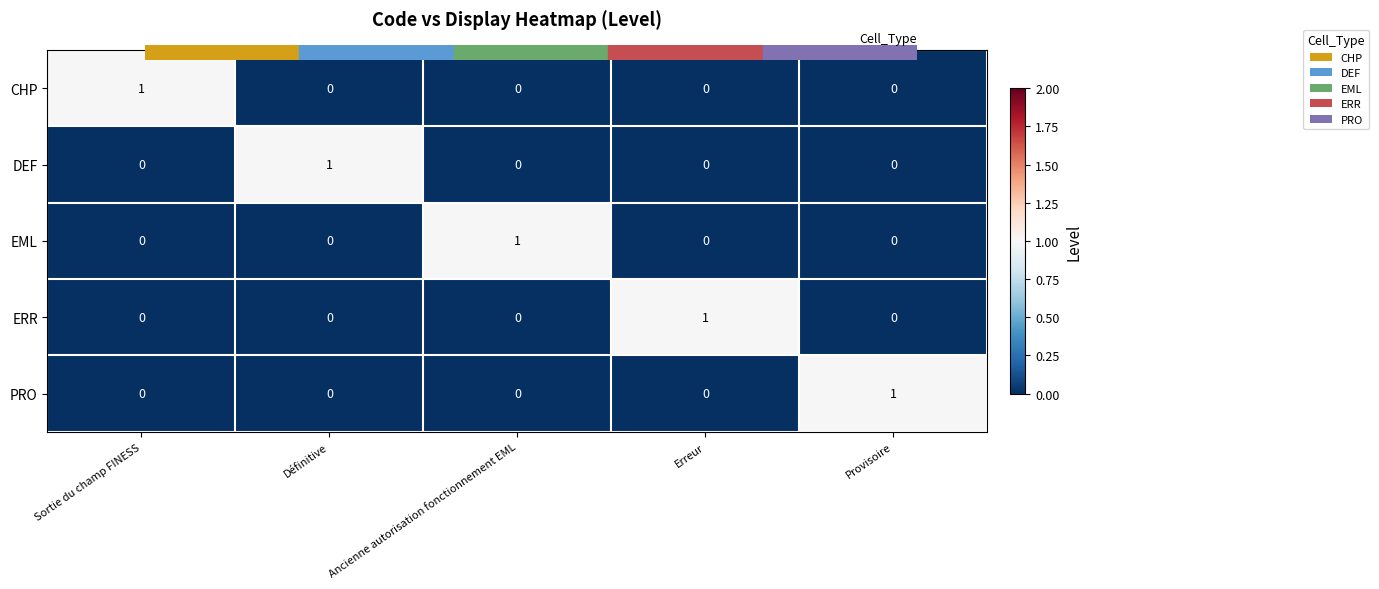

Count the EML values in the range 0 to 1.

5